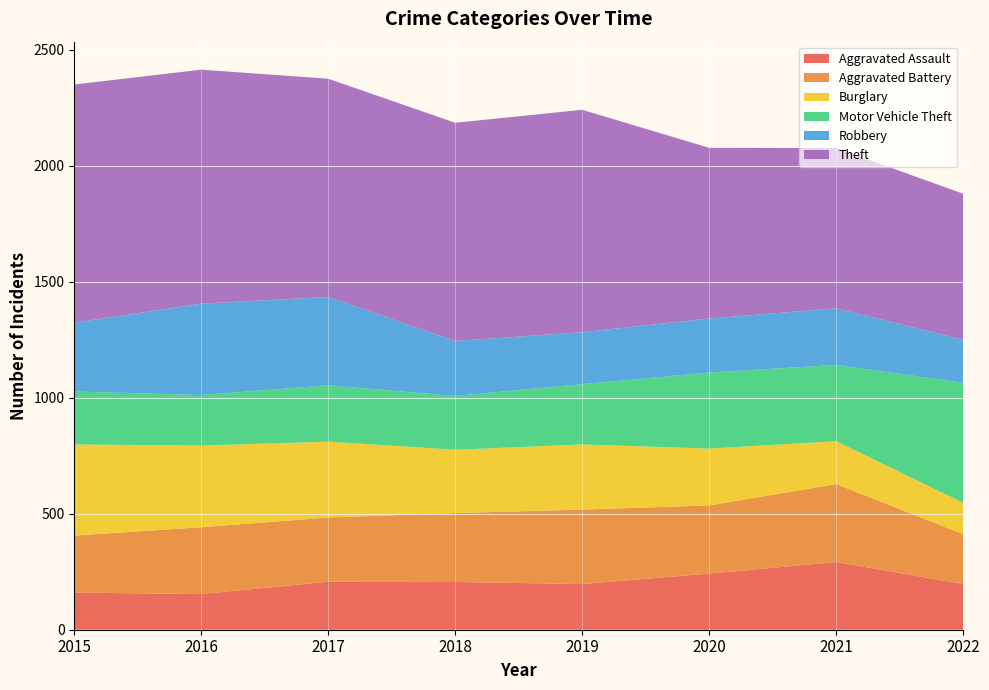

Reading right to left, transcribe all the data shown in this chart.

Aggravated Assault: 197	292	242	197	206	207	154	160
Aggravated Battery: 215	336	294	321	297	277	288	246
Burglary: 135	185	245	281	273	327	352	393
Motor Vehicle Theft: 518	329	328	260	232	243	218	228
Robbery: 185	244	233	224	237	381	394	297
Theft: 630	691	736	959	941	941	1009	1027